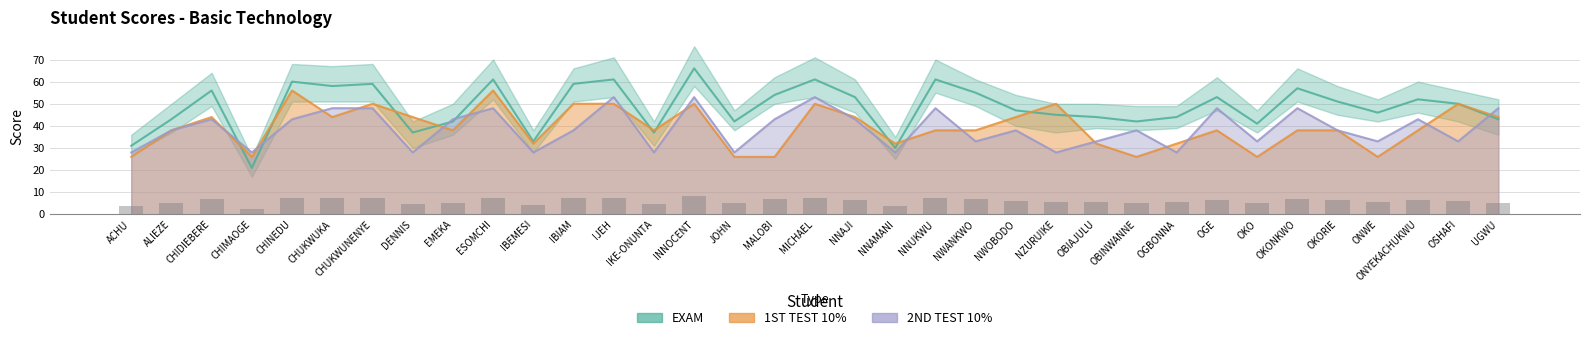

Is the value of 2ND TEST 10% at ACHU greater than the value of 1ST TEST 10% at NNAMANI?

No